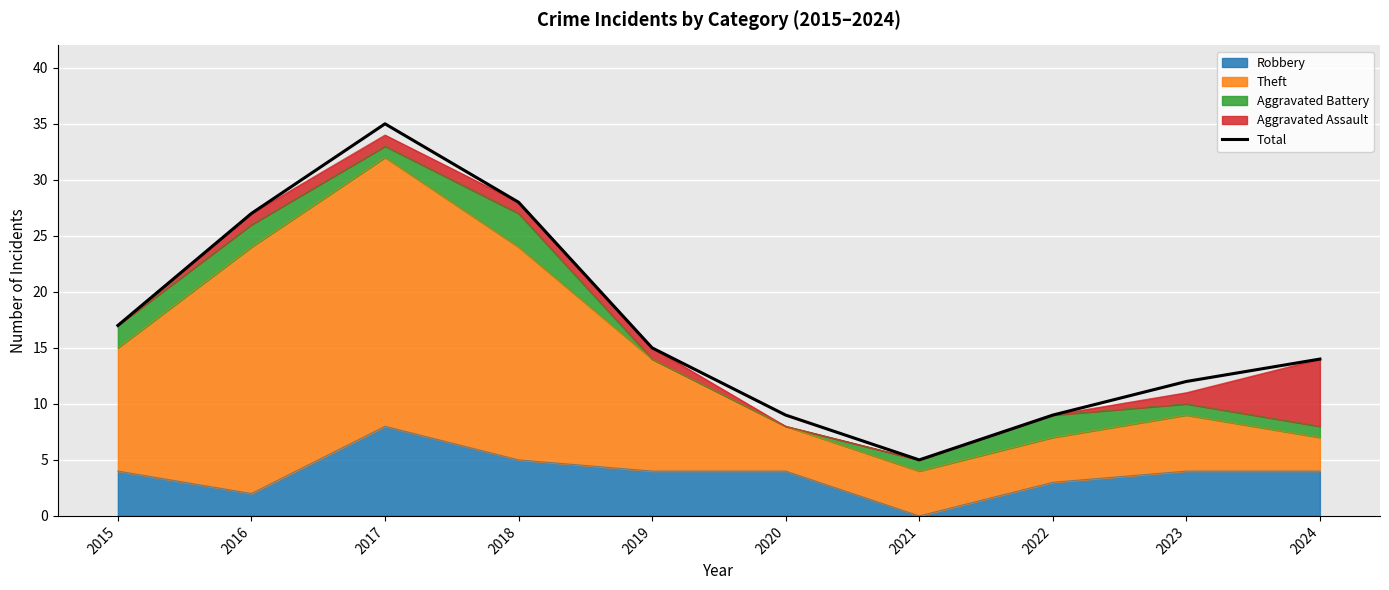

What is the average value?

17